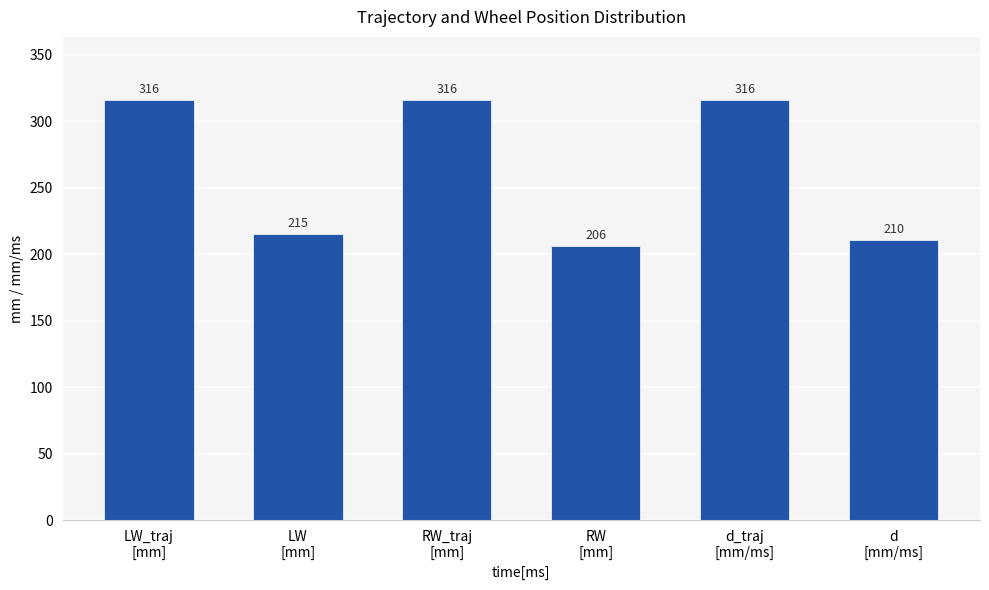

What is the value of the 1st bar from the left?

316.0